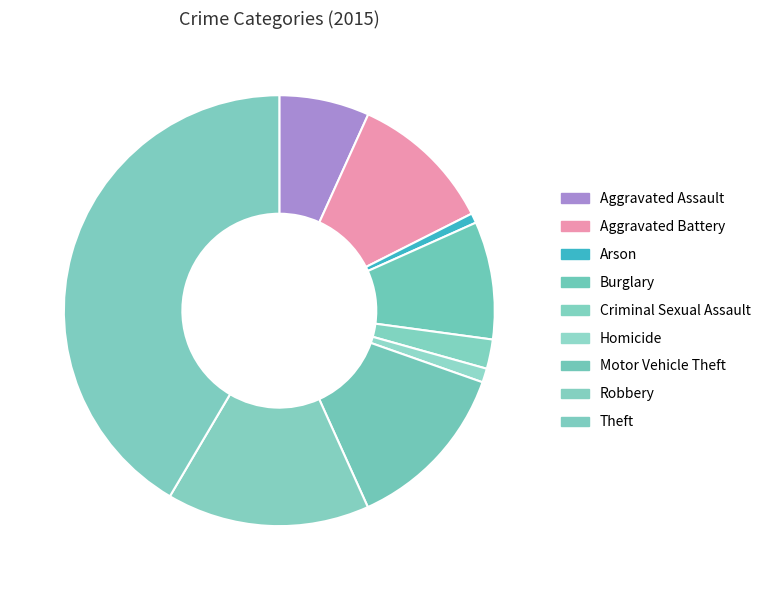

Approximately how many times larger is the value at Arson compared to Aggravated Assault?

0.1